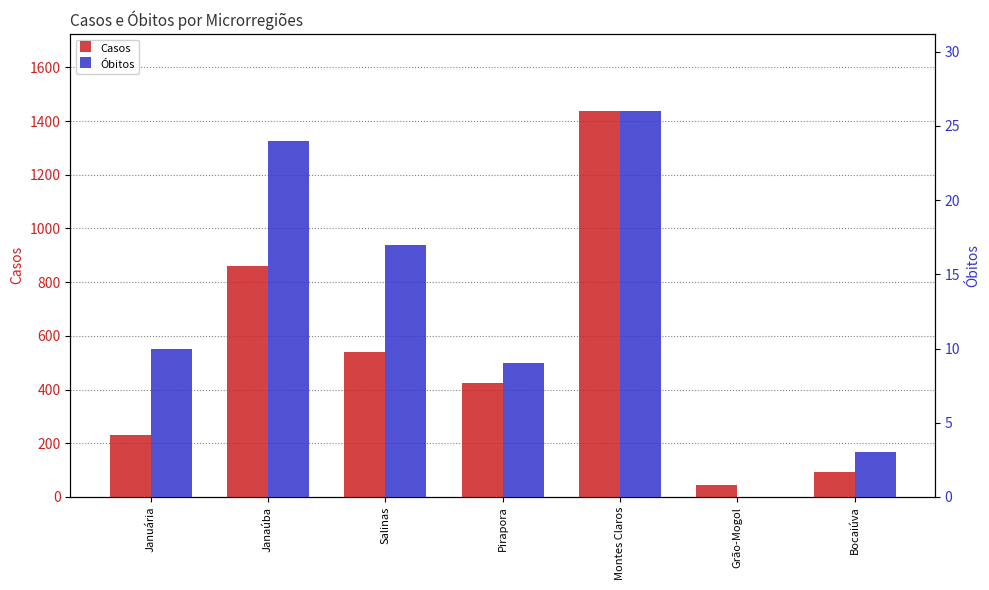

Which series changed the most between Janaúba and Bocaiúva?

Casos